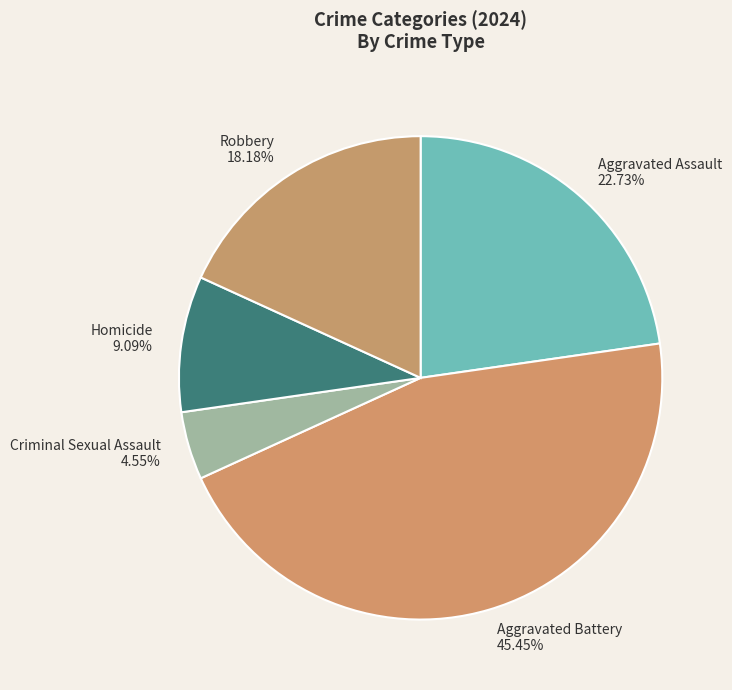

Rank the categories by value from highest to lowest.

Aggravated Battery, Aggravated Assault, Robbery, Homicide, Criminal Sexual Assault